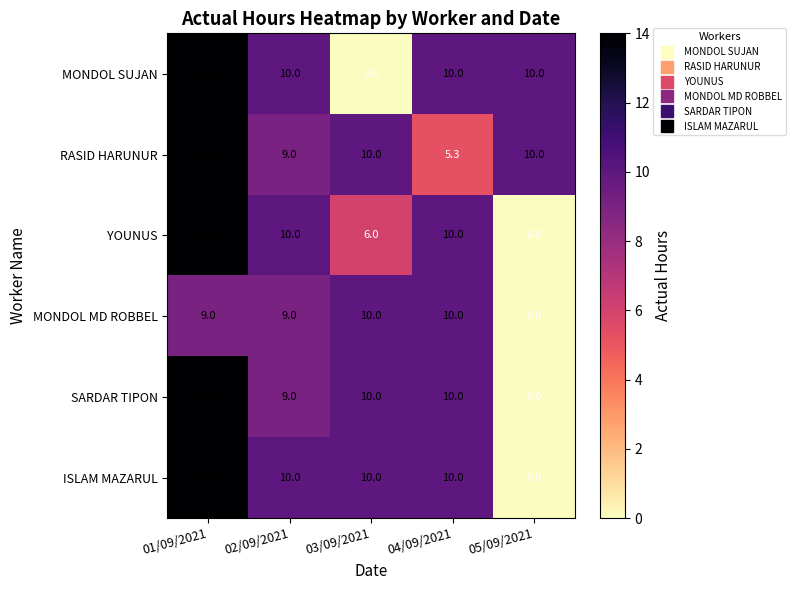

Which category has the lowest value in the ISLAM MAZARUL series?

05/09/2021